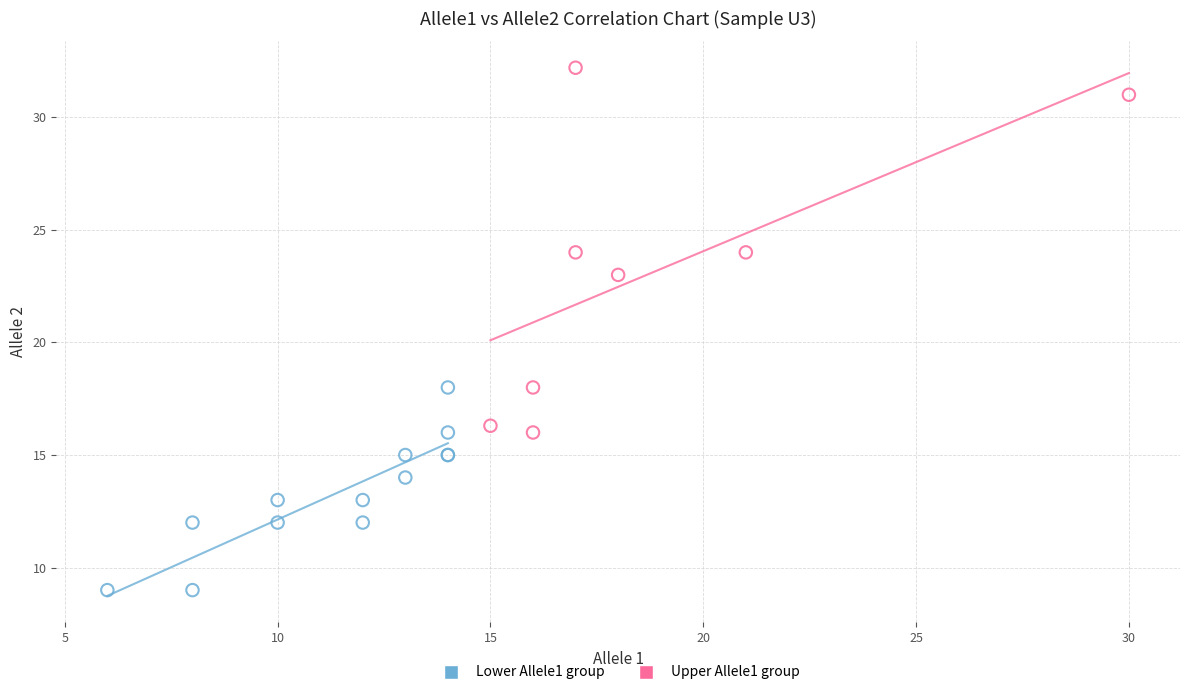

What are all the series names shown in the legend?

Lower Allele1 group, Upper Allele1 group